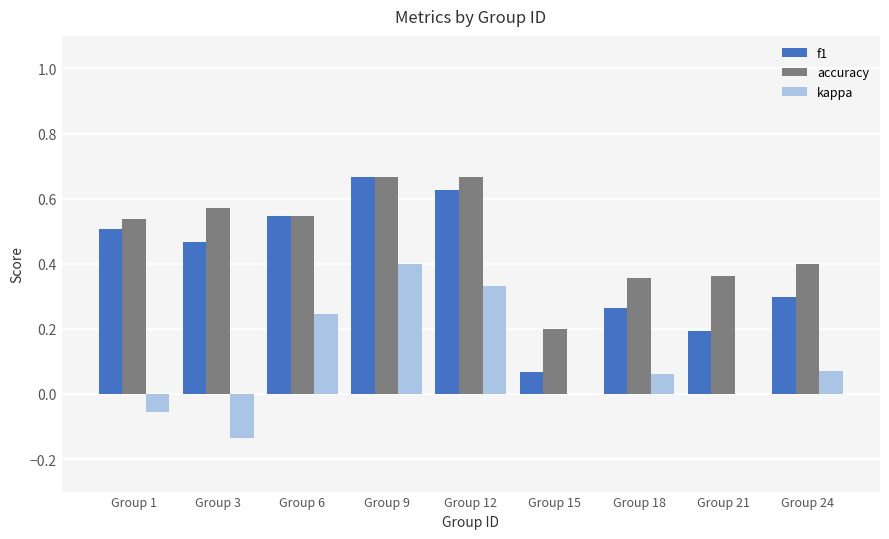

What is the total value across all series at Group 3?

0.9